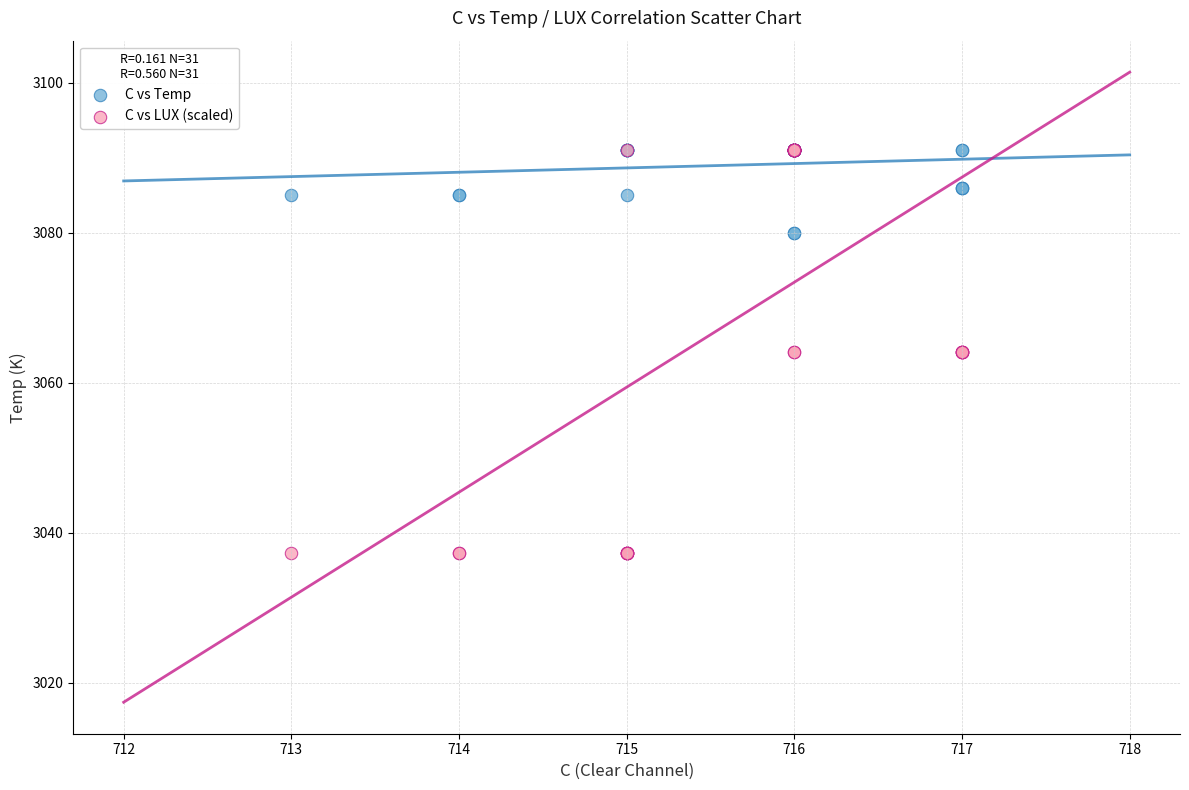

What are all the series names shown in the legend?

C vs Temp, C vs LUX (scaled)